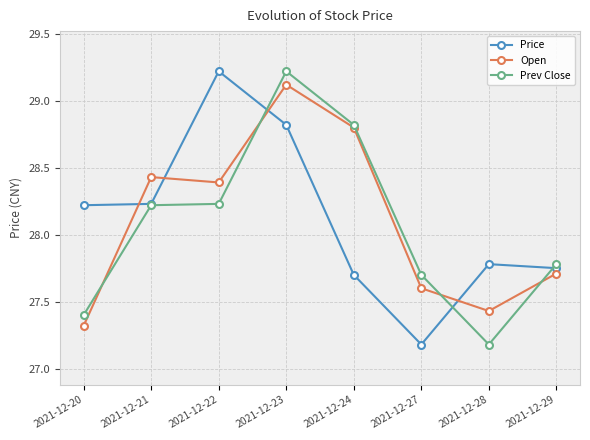

True or false: Price has a value of 37.2 at 2021-12-24.

False